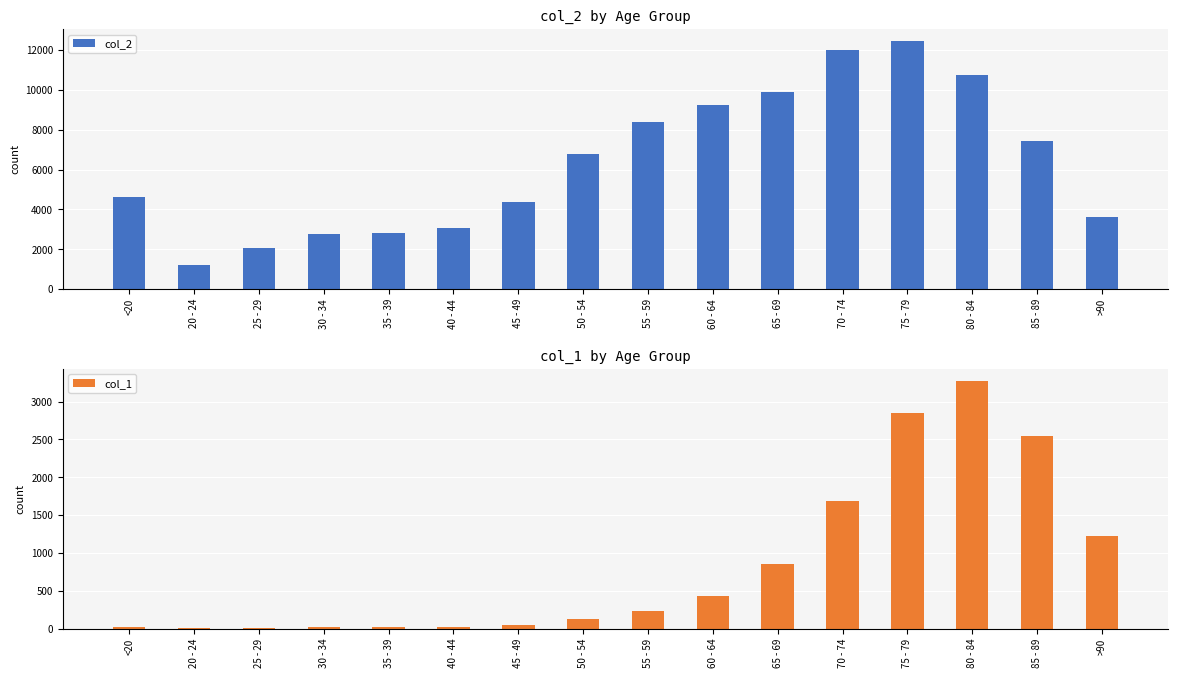

What is the spread (max minus min) of values at 35 - 39?

2796